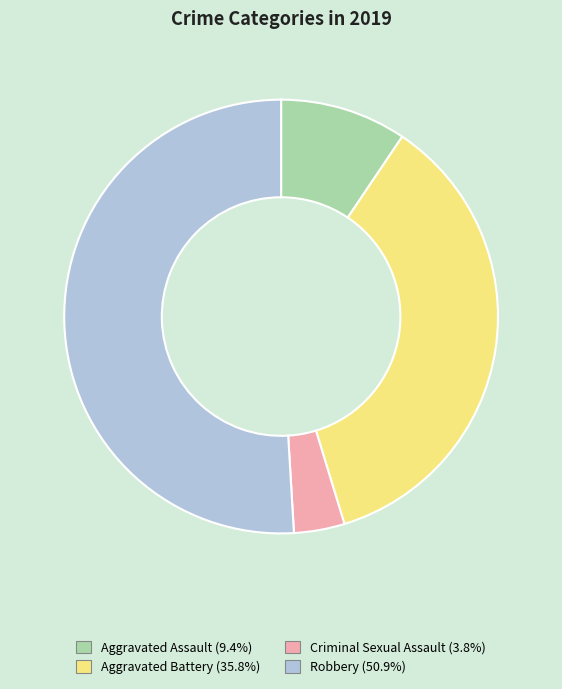

Do Criminal Sexual Assault and Aggravated Battery together represent more than half of the pie?

No